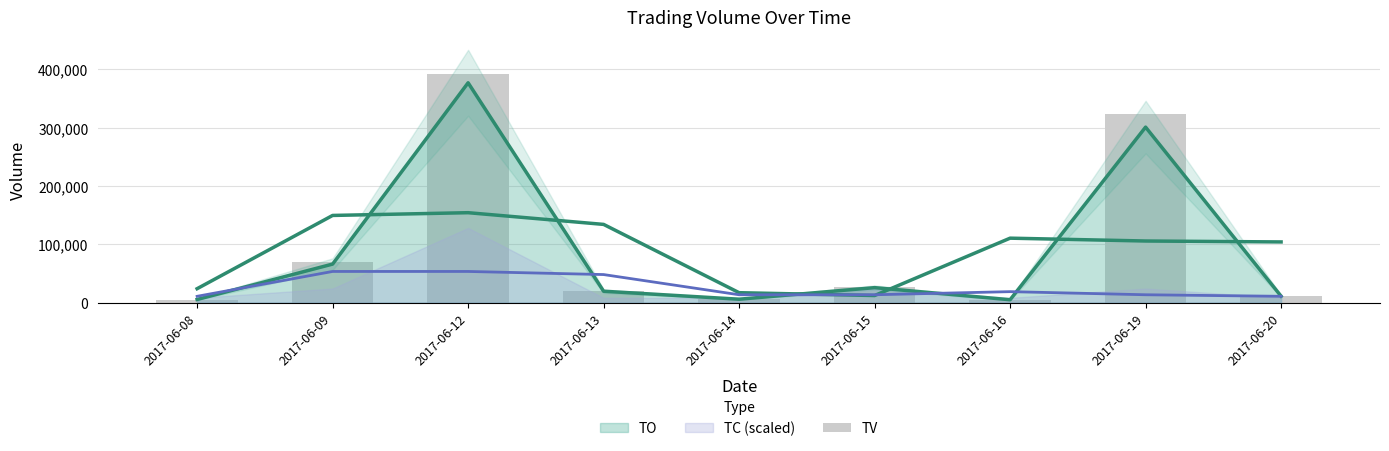

What is the difference between the second highest and minimum values?

319000